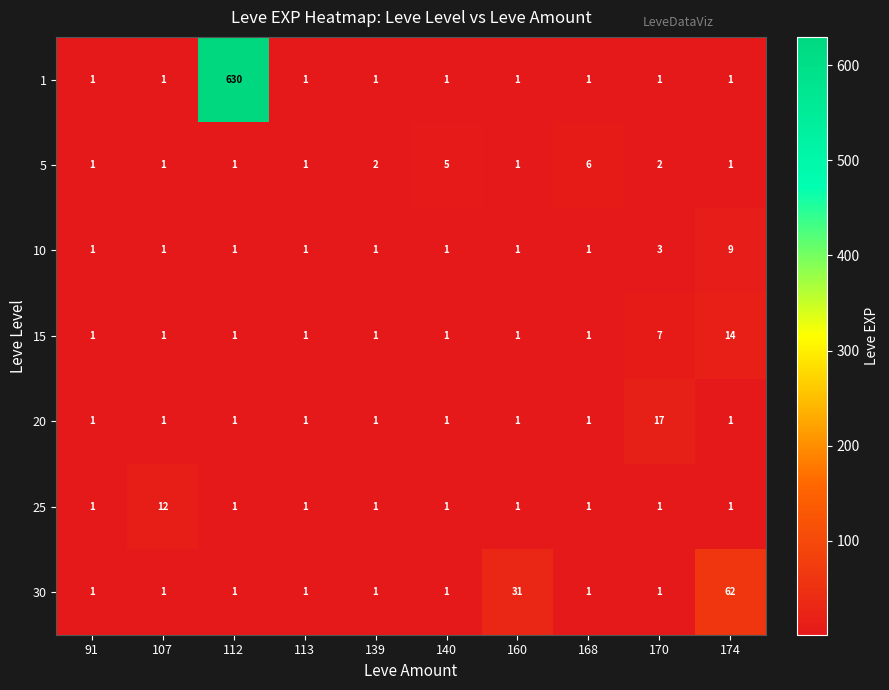

What is the maximum value shown in the chart?

630